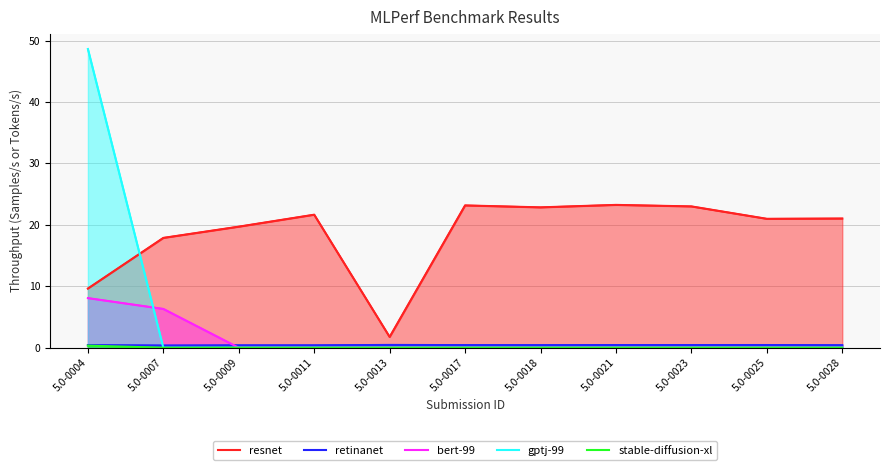

How many times do gptj-99 and bert-99 cross each other?

1